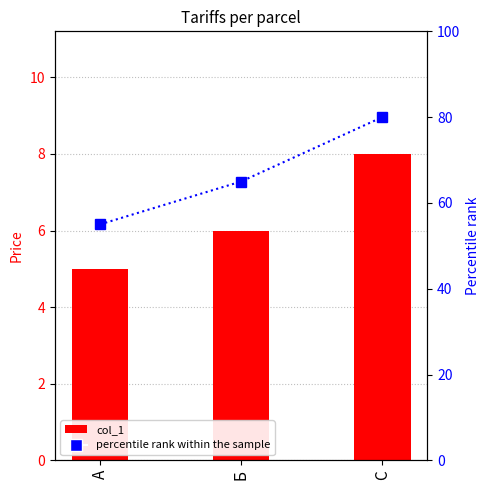

What is the difference between the col_1 values at Б and А?

1